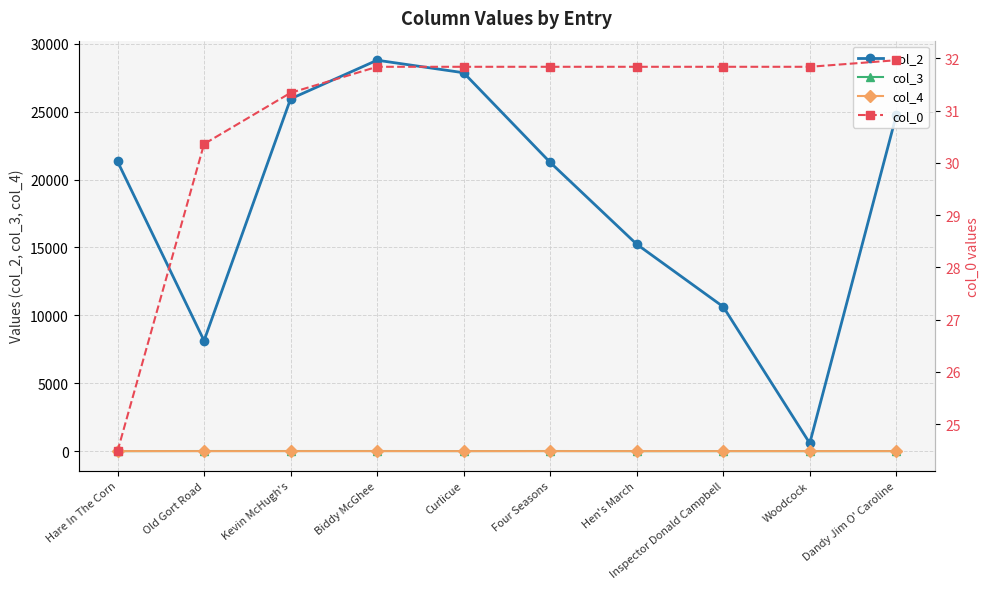

What is the difference between the highest and lowest values at Biddy McGhee?

28793.0